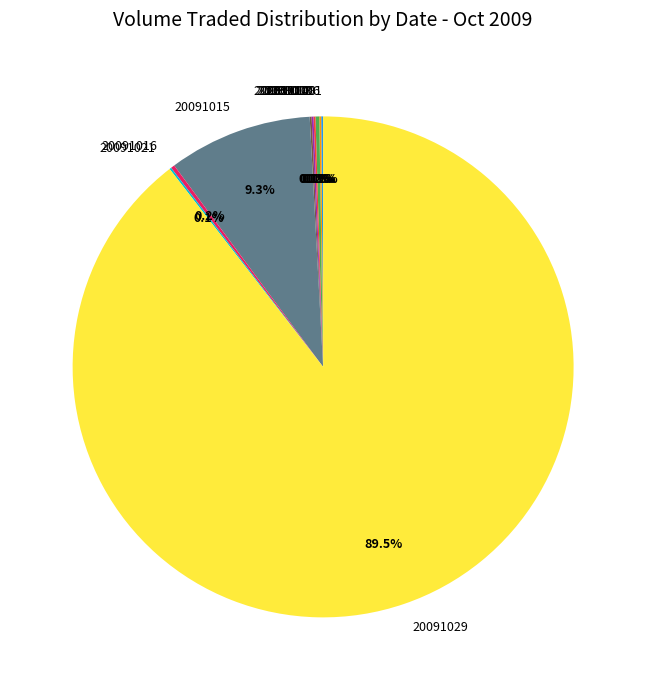

What is the largest slice in the pie chart?

20091029